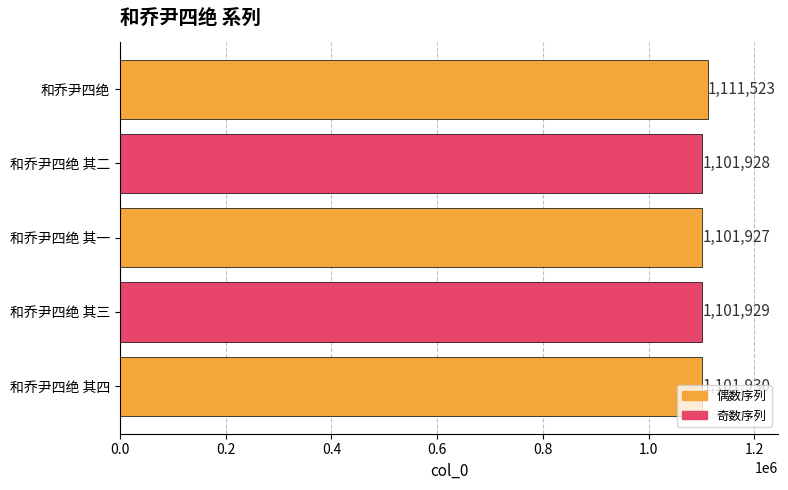

What is the difference between the maximum and minimum values?

9596